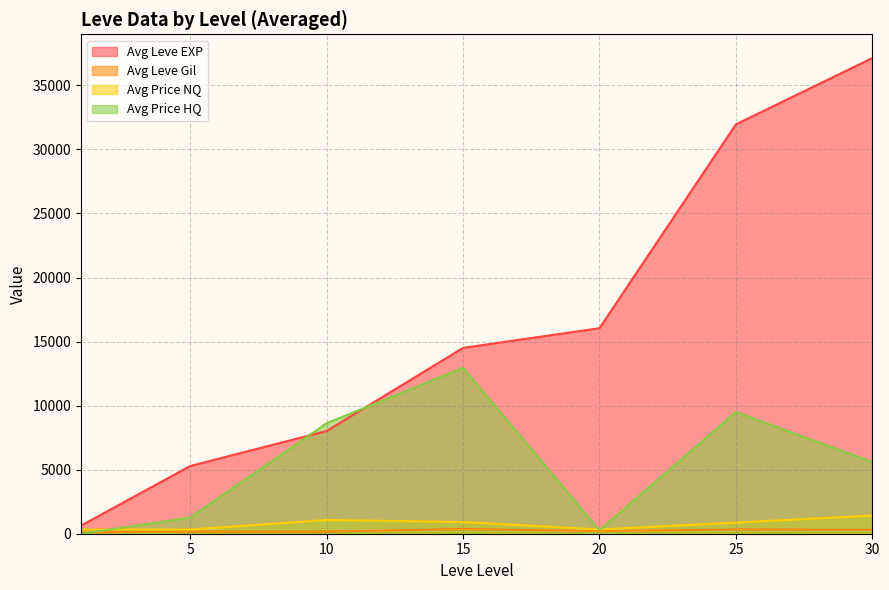

Which series has the largest total across all categories?

Avg Leve EXP